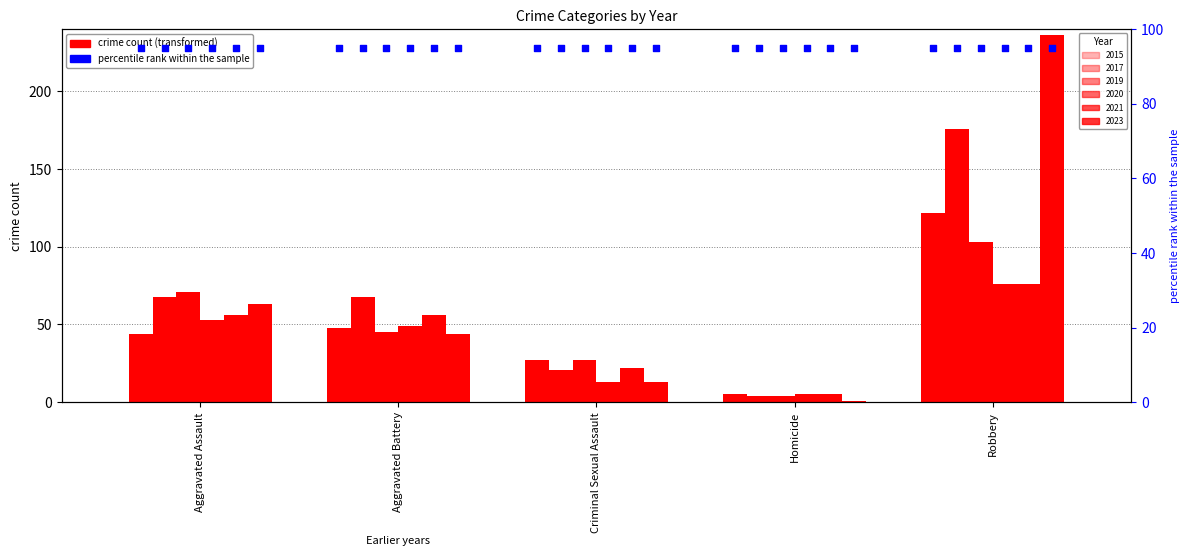

What are all the series names shown in the legend?

2015, 2017, 2019, 2020, 2021, 2023